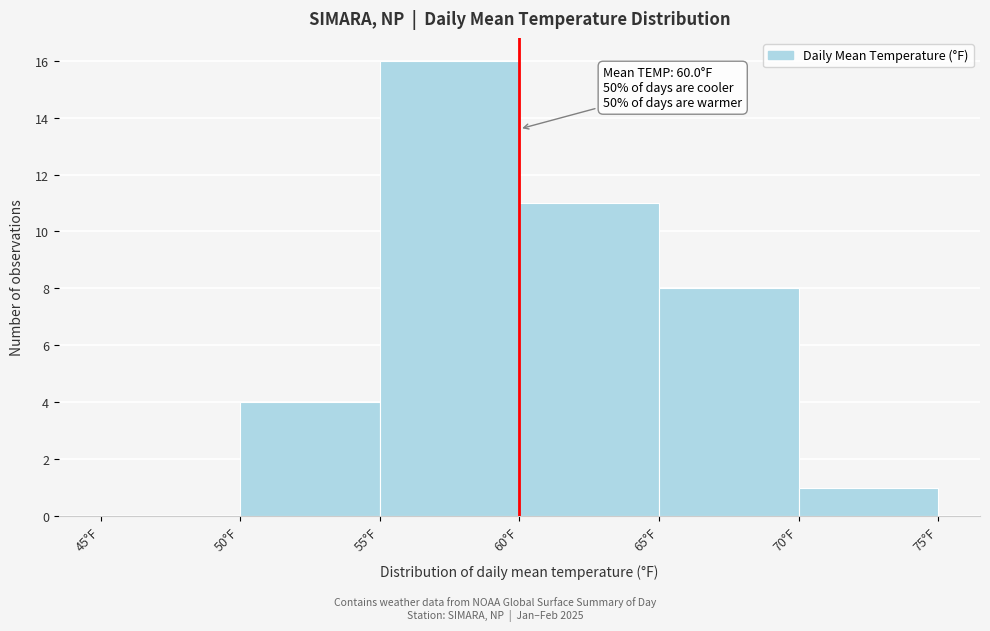

Over which range of the x-axis is the bar tallest?

55 to 60